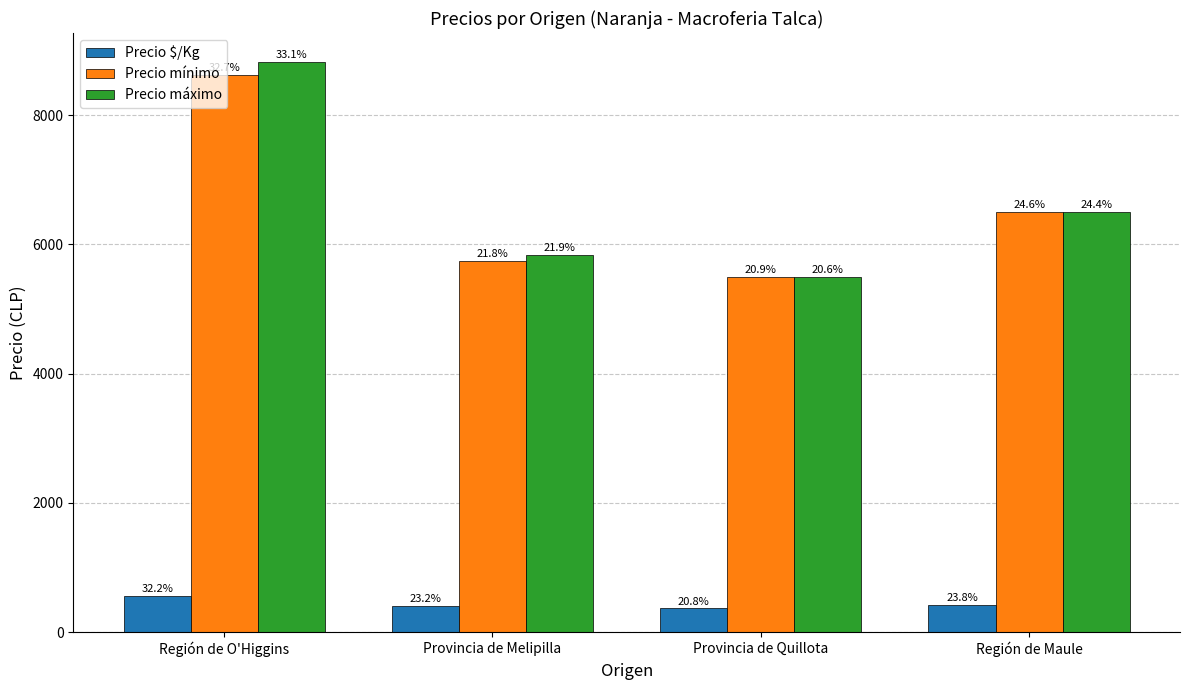

What are all the series names shown in the legend?

Precio $/Kg, Precio mínimo, Precio máximo